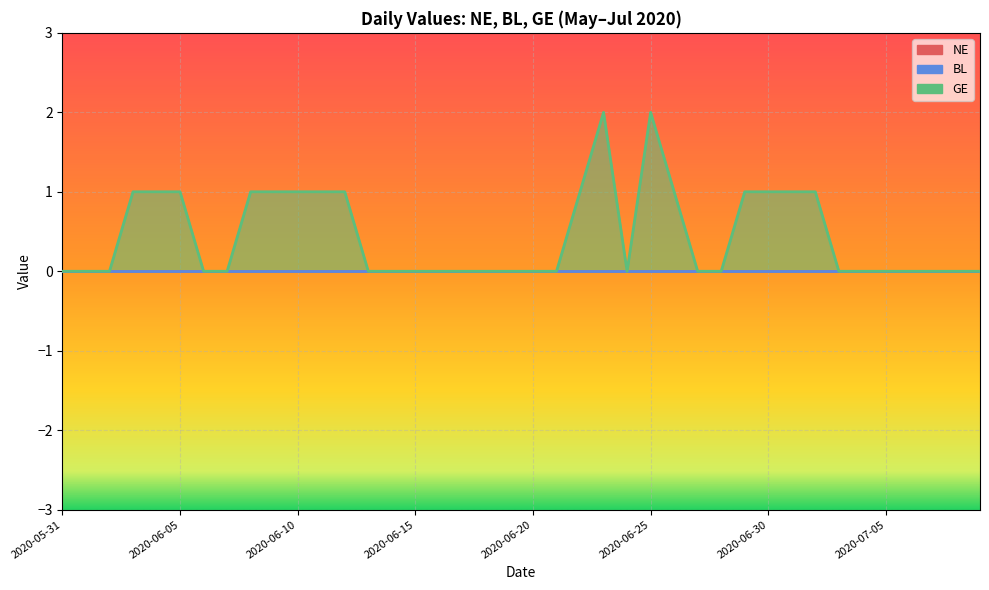

What is the label of the 39th point from the left?

2020-07-08